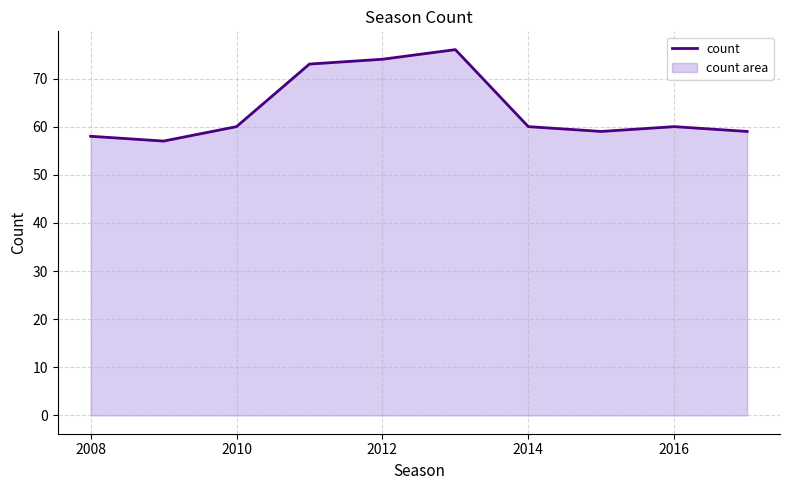

What is the maximum value shown in the chart?

76